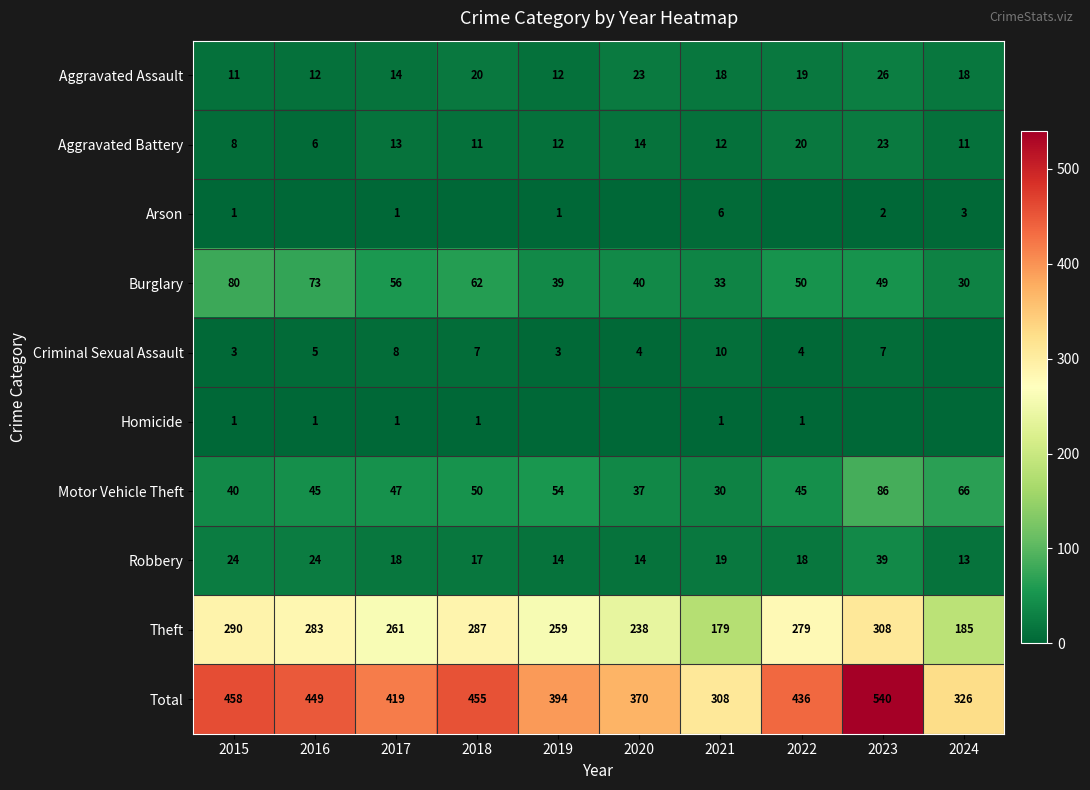

The value of Burglary at 2022 is 84. True or false?

False